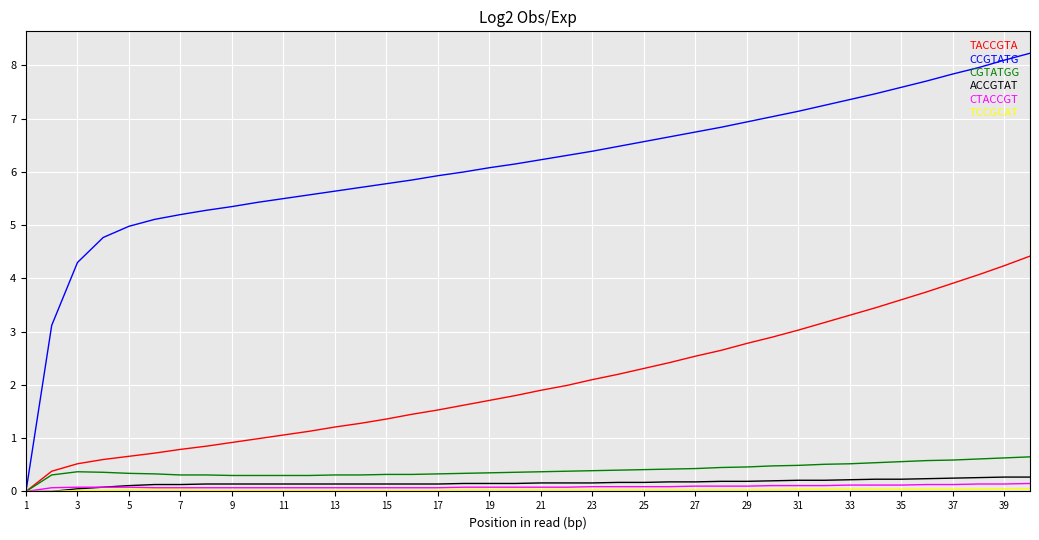

What is the difference between the maximum and minimum values in the ACCGTAT series?

0.3